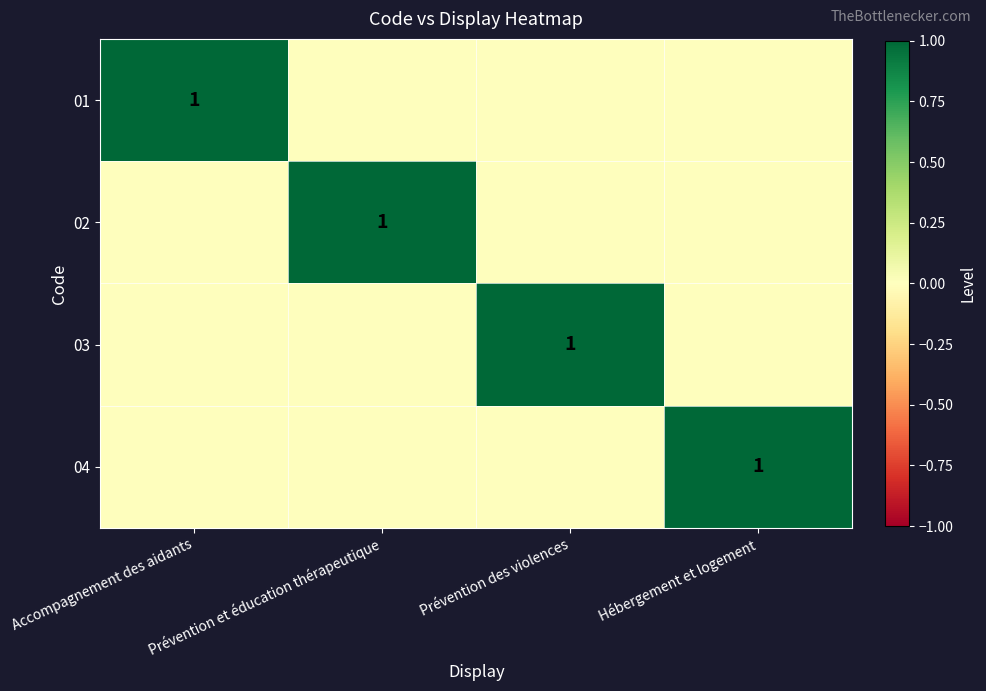

The value of 03 at Prévention des violences is 2. True or false?

False